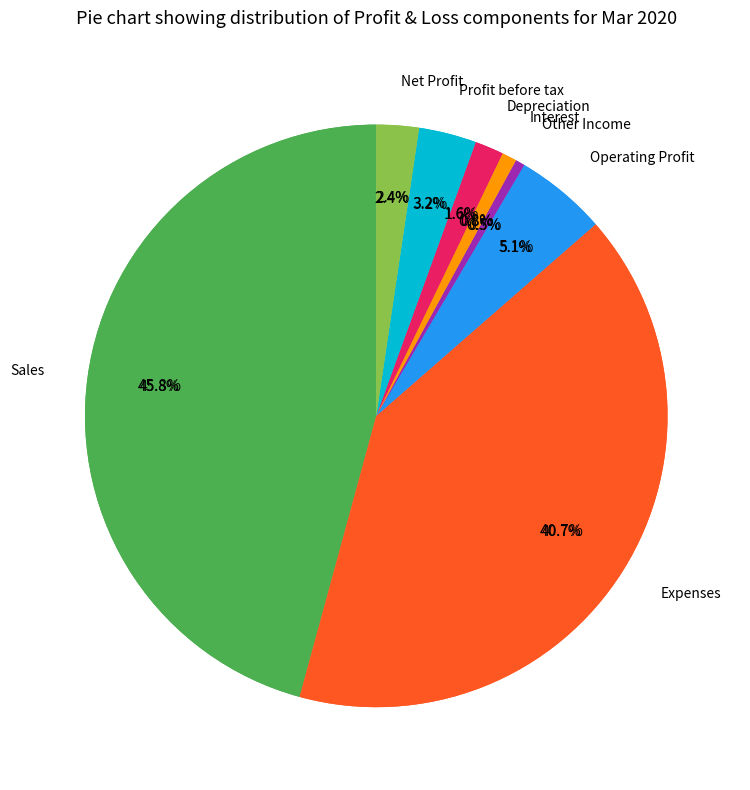

Between Sales and Interest, which is larger?

Sales